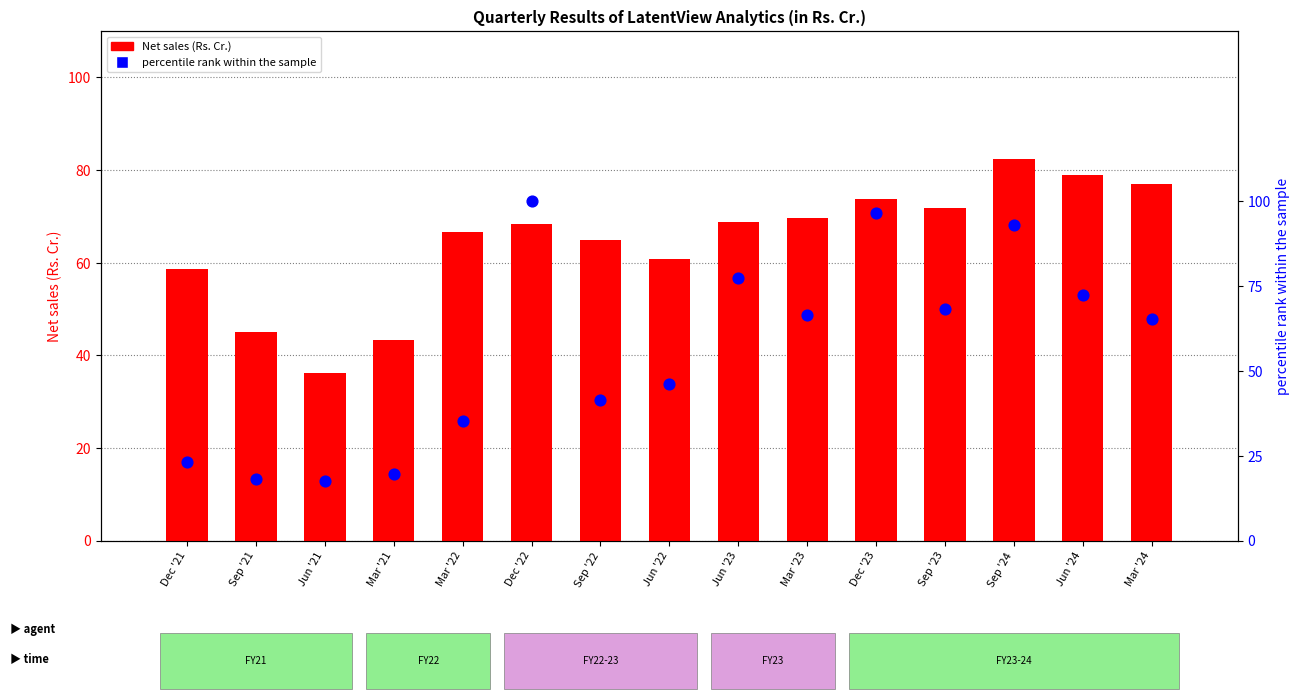

Which series contains the lowest Y value?

percentile rank within the sample